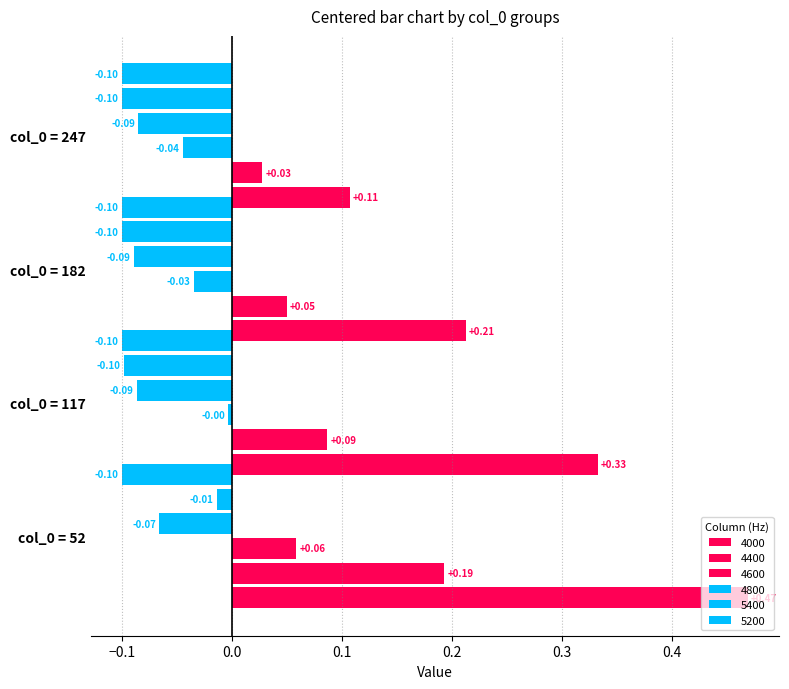

The value of 4600 at col_0 = 182 is -0.0. True or false?

True